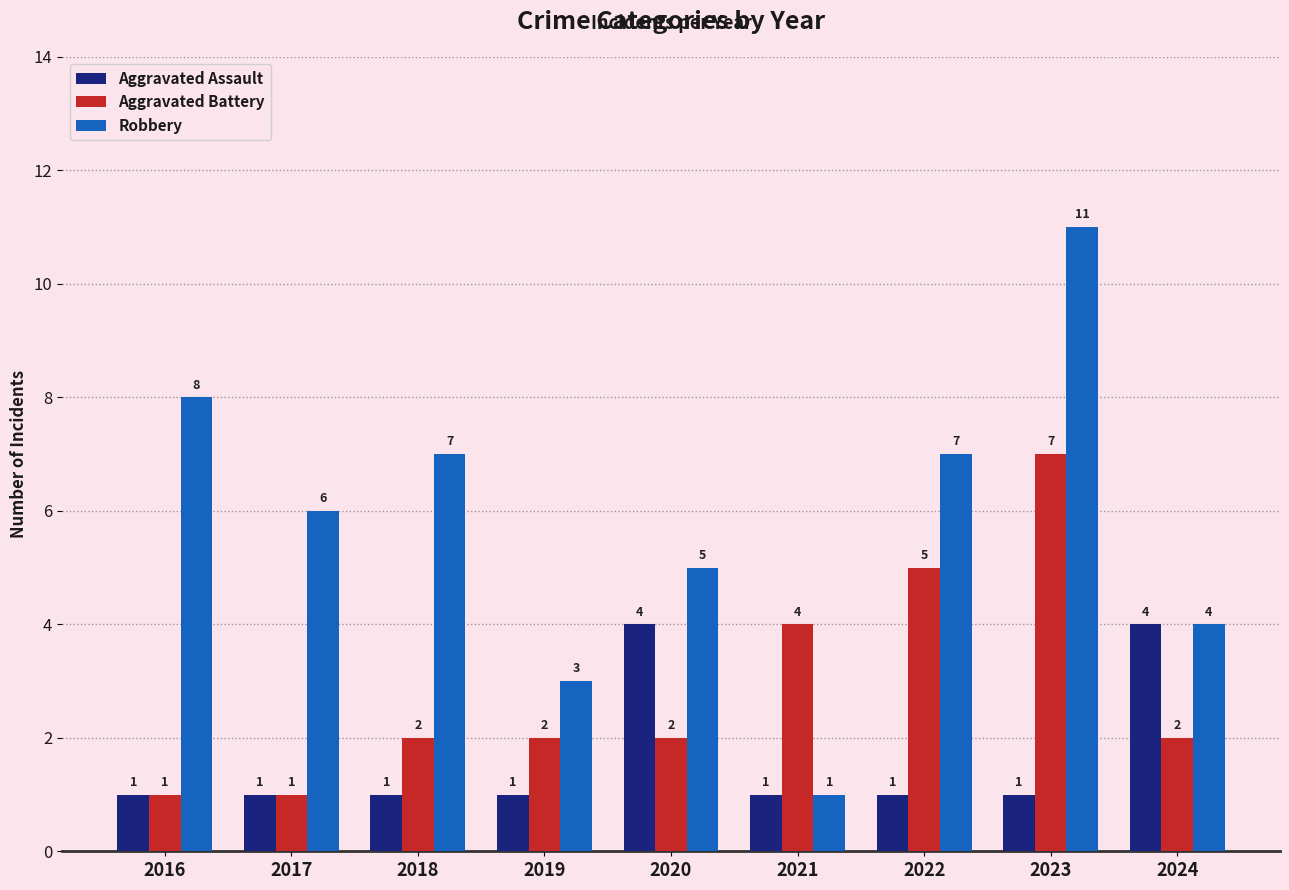

What is the sum of all Robbery values?

52